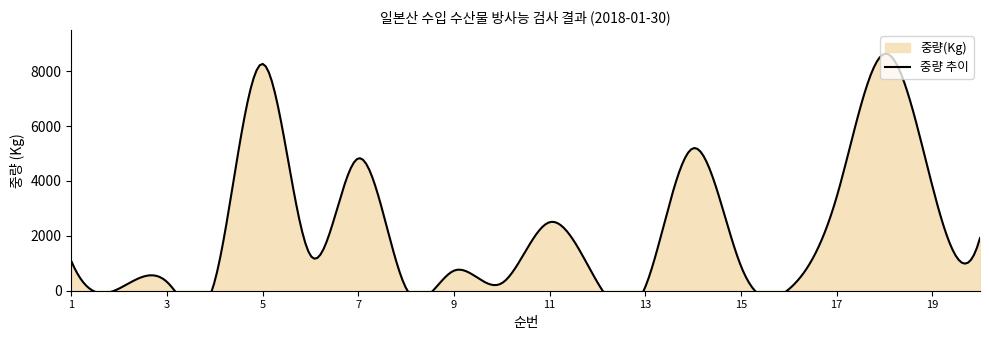

How many lines are shown in the chart?

2